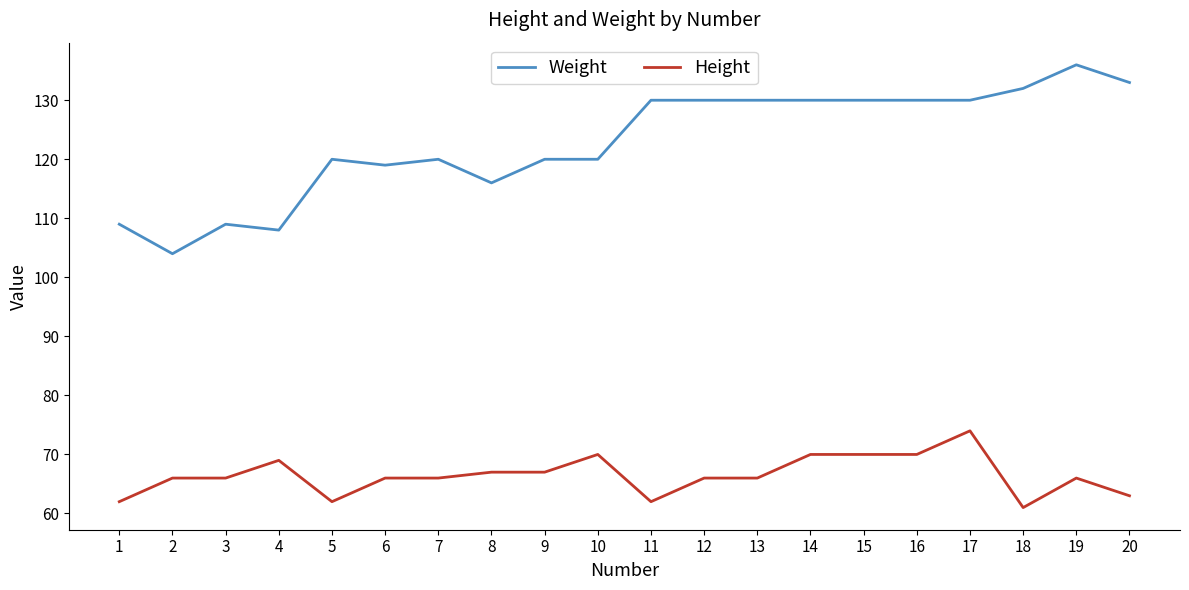

Which series has the largest range (max minus min)?

Weight